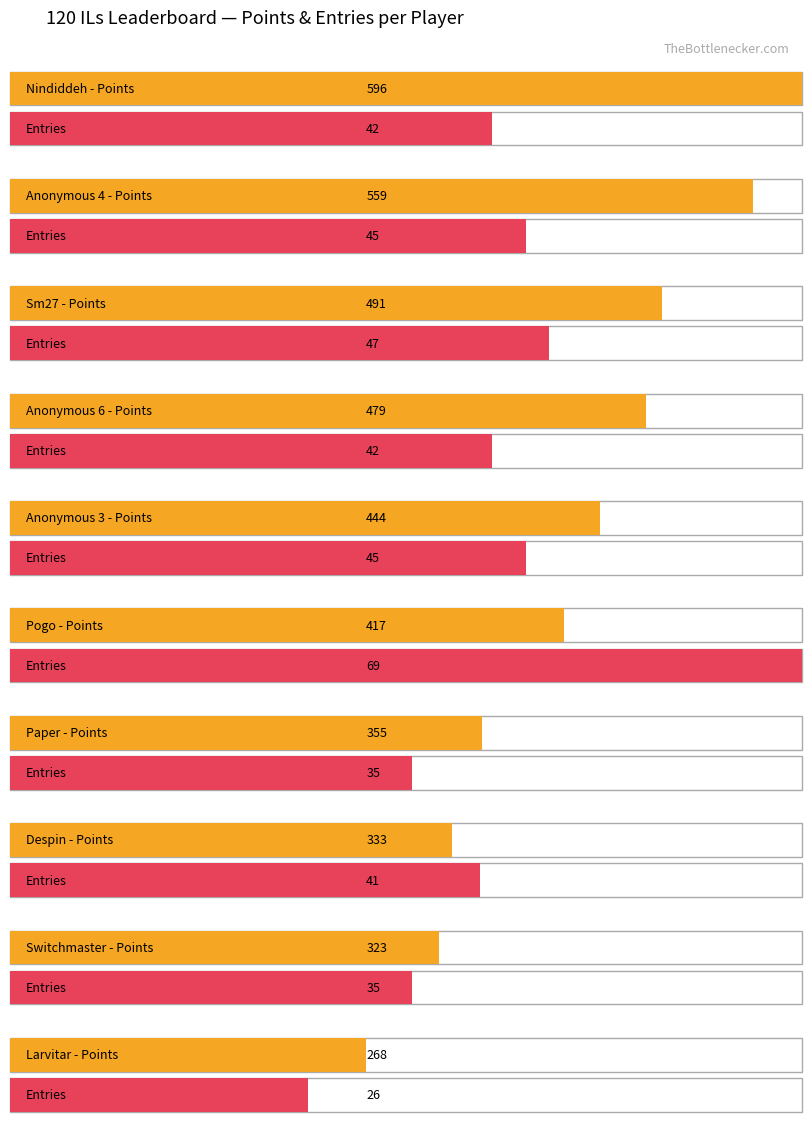

What is the label of the 7th bar from the right?

Anonymous 6